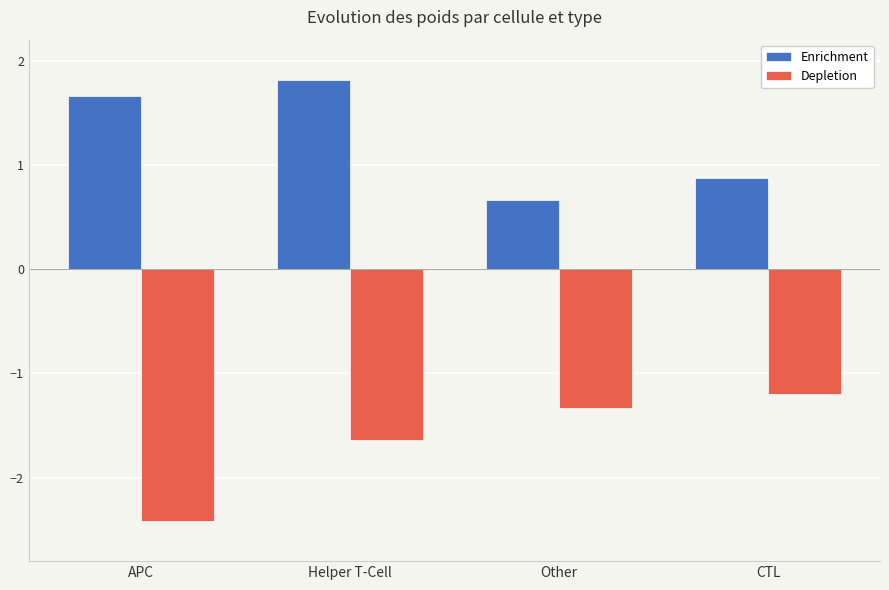

Reading left to right, list all the values displayed in this chart.

Enrichment: 1.7	1.8	0.7	0.9
Depletion: -2.4	-1.6	-1.3	-1.2